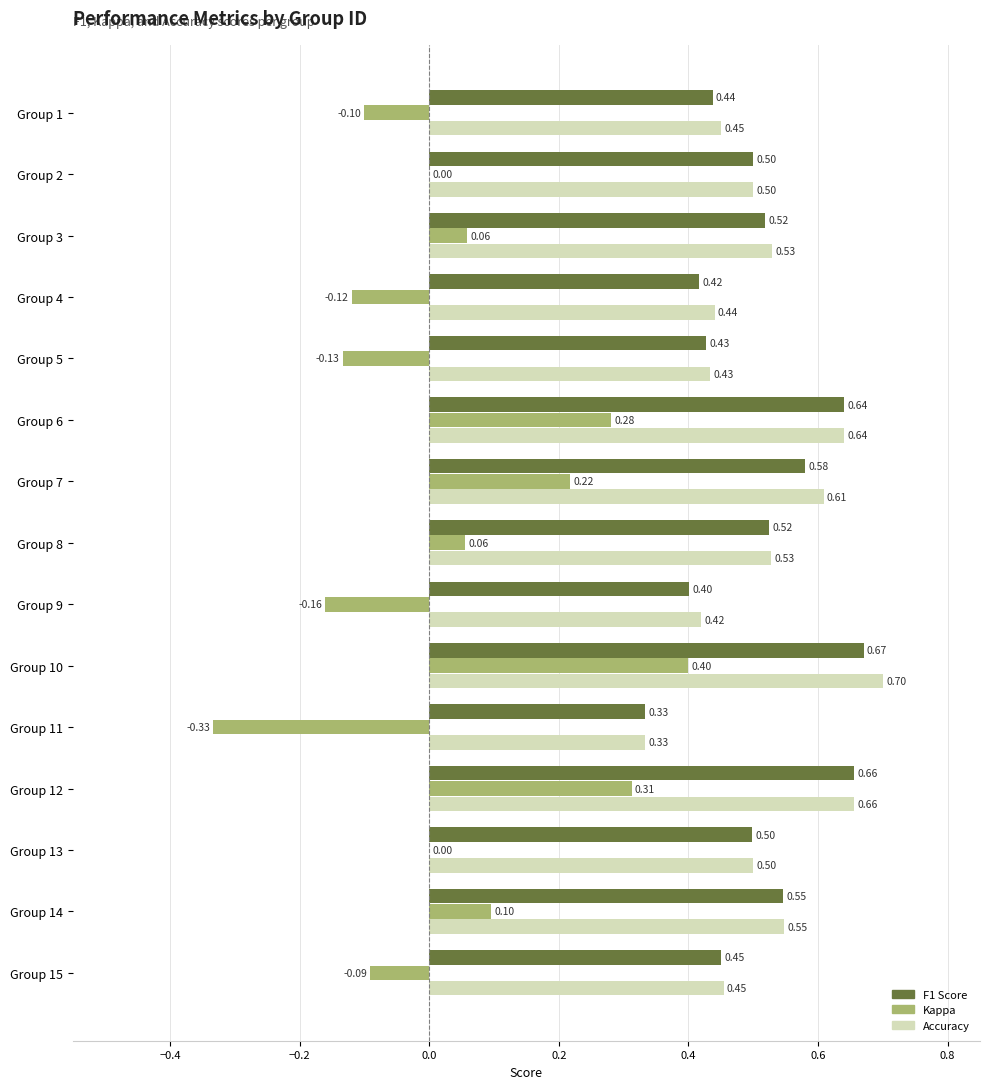

Where is F1 Score nearest to the value 0?

Group 11